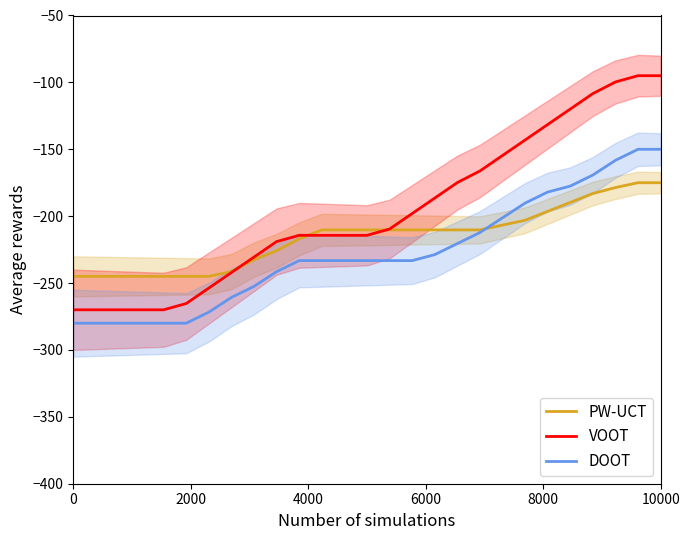

What is the maximum value for PW-UCT?

-175.0